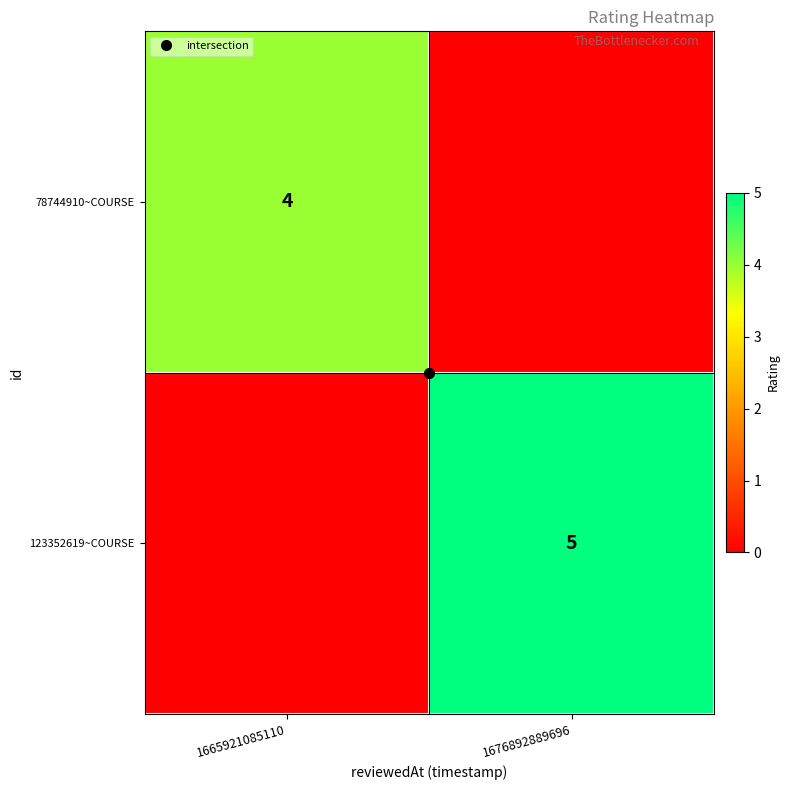

Rank the series at 1676892889696 from highest to lowest value.

123352619~COURSE, 78744910~COURSE